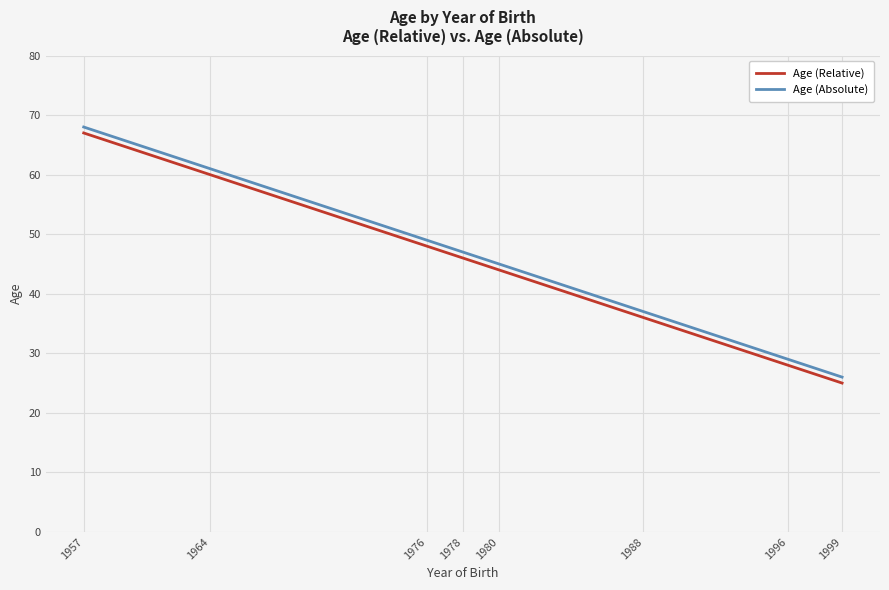

What is the difference between the maximum and minimum values in the Age (Absolute) series?

42